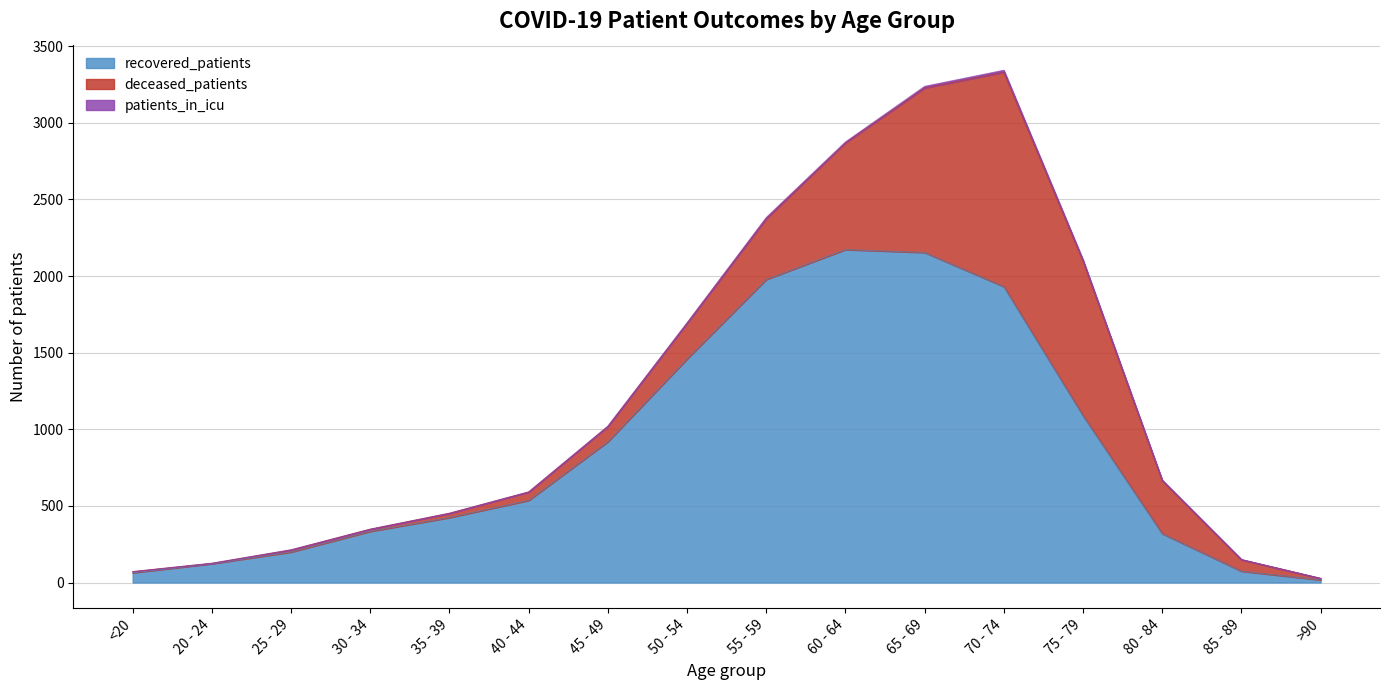

True or false: recovered_patients and patients_in_icu cross at least once.

False